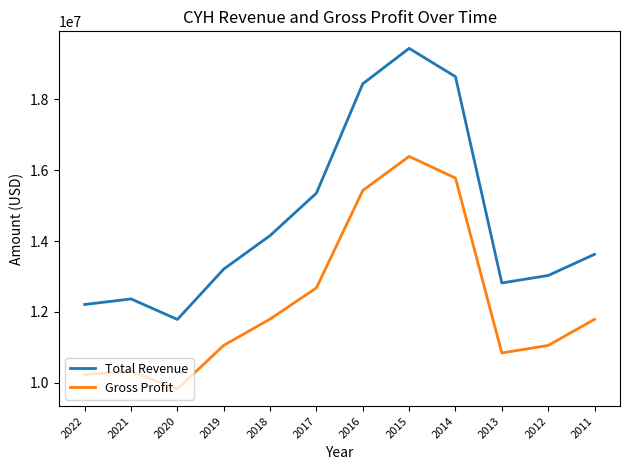

Which series has the widest spread of values?

Total Revenue